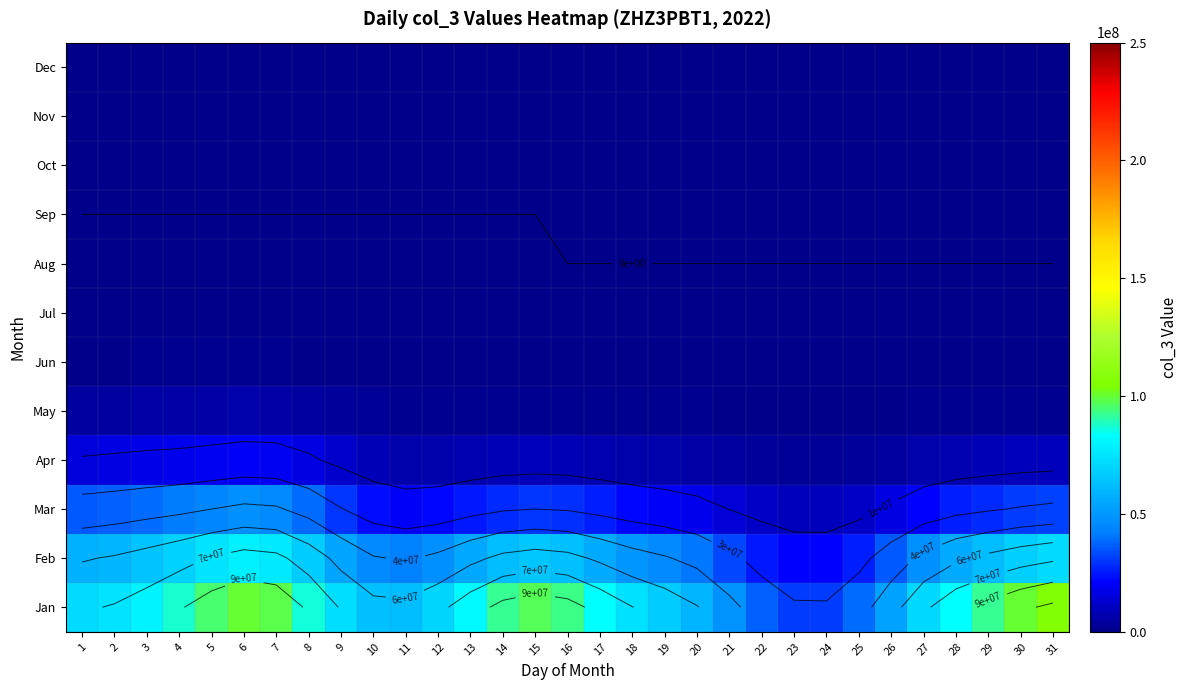

Rank the categories by Apr value from lowest to highest.

24, 23, 22, 25, 21, 26, 20, 19, 27, 12, 11, 18, 13, 17, 28, 10, 29, 14, 16, 15, 30, 31, 9, 1, 2, 8, 3, 4, 5, 7, 6